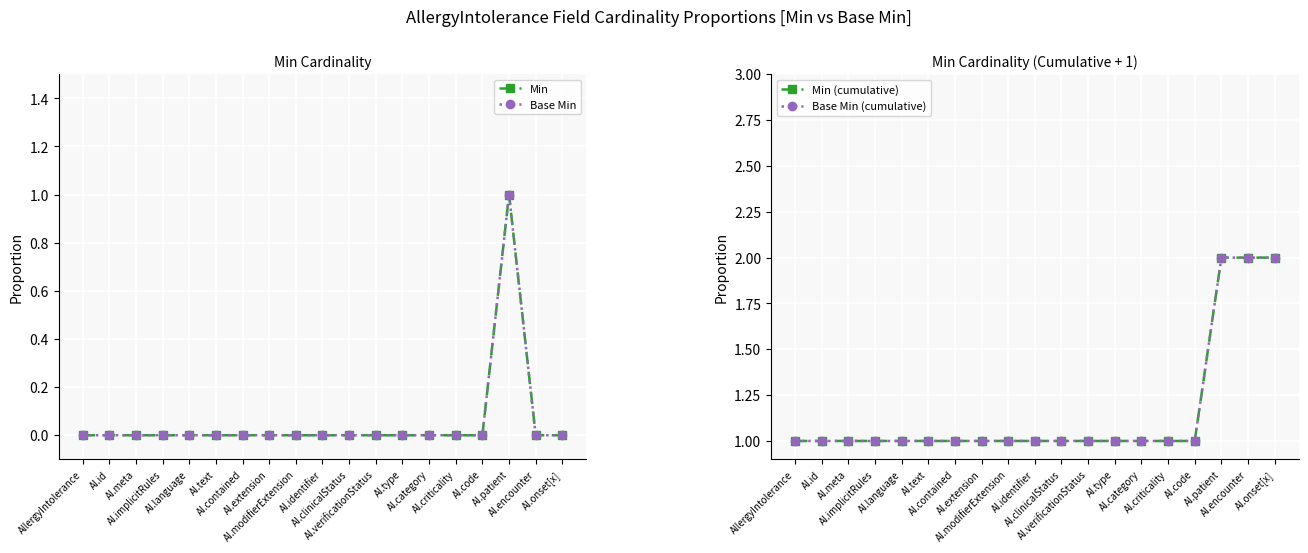

How many values in Base Min are above zero?

1